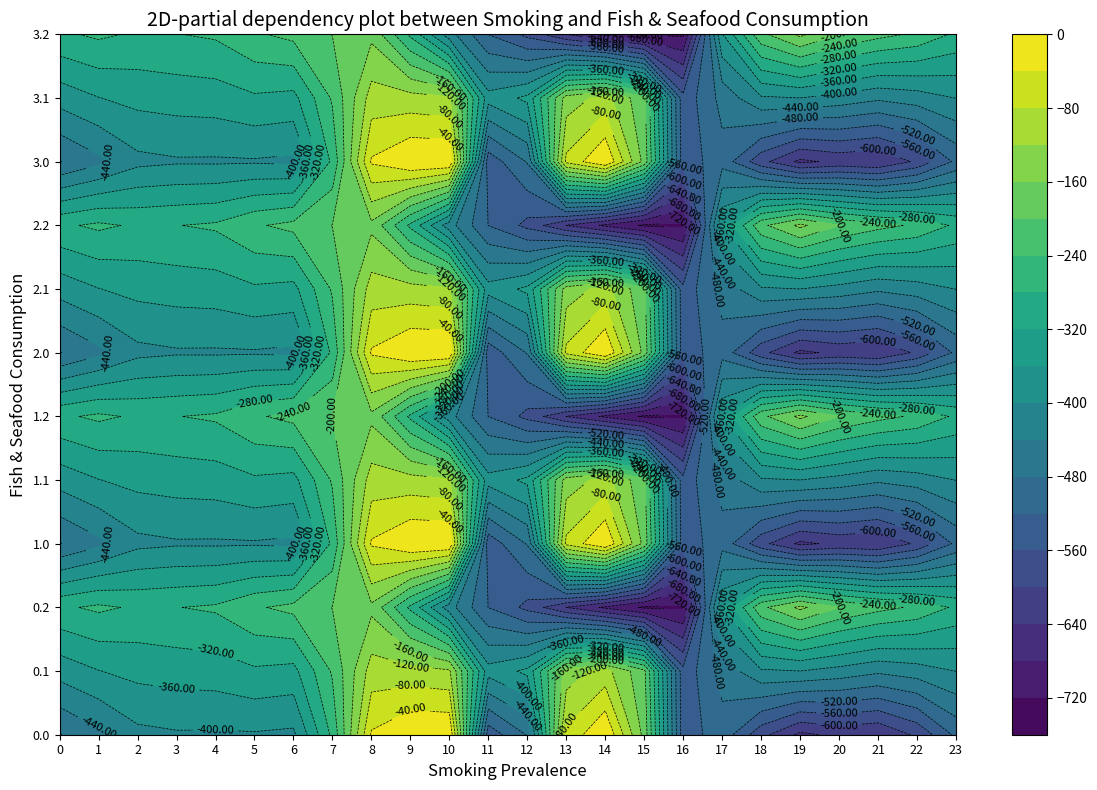

What is the sum of all 2.0 values?

-9181.5